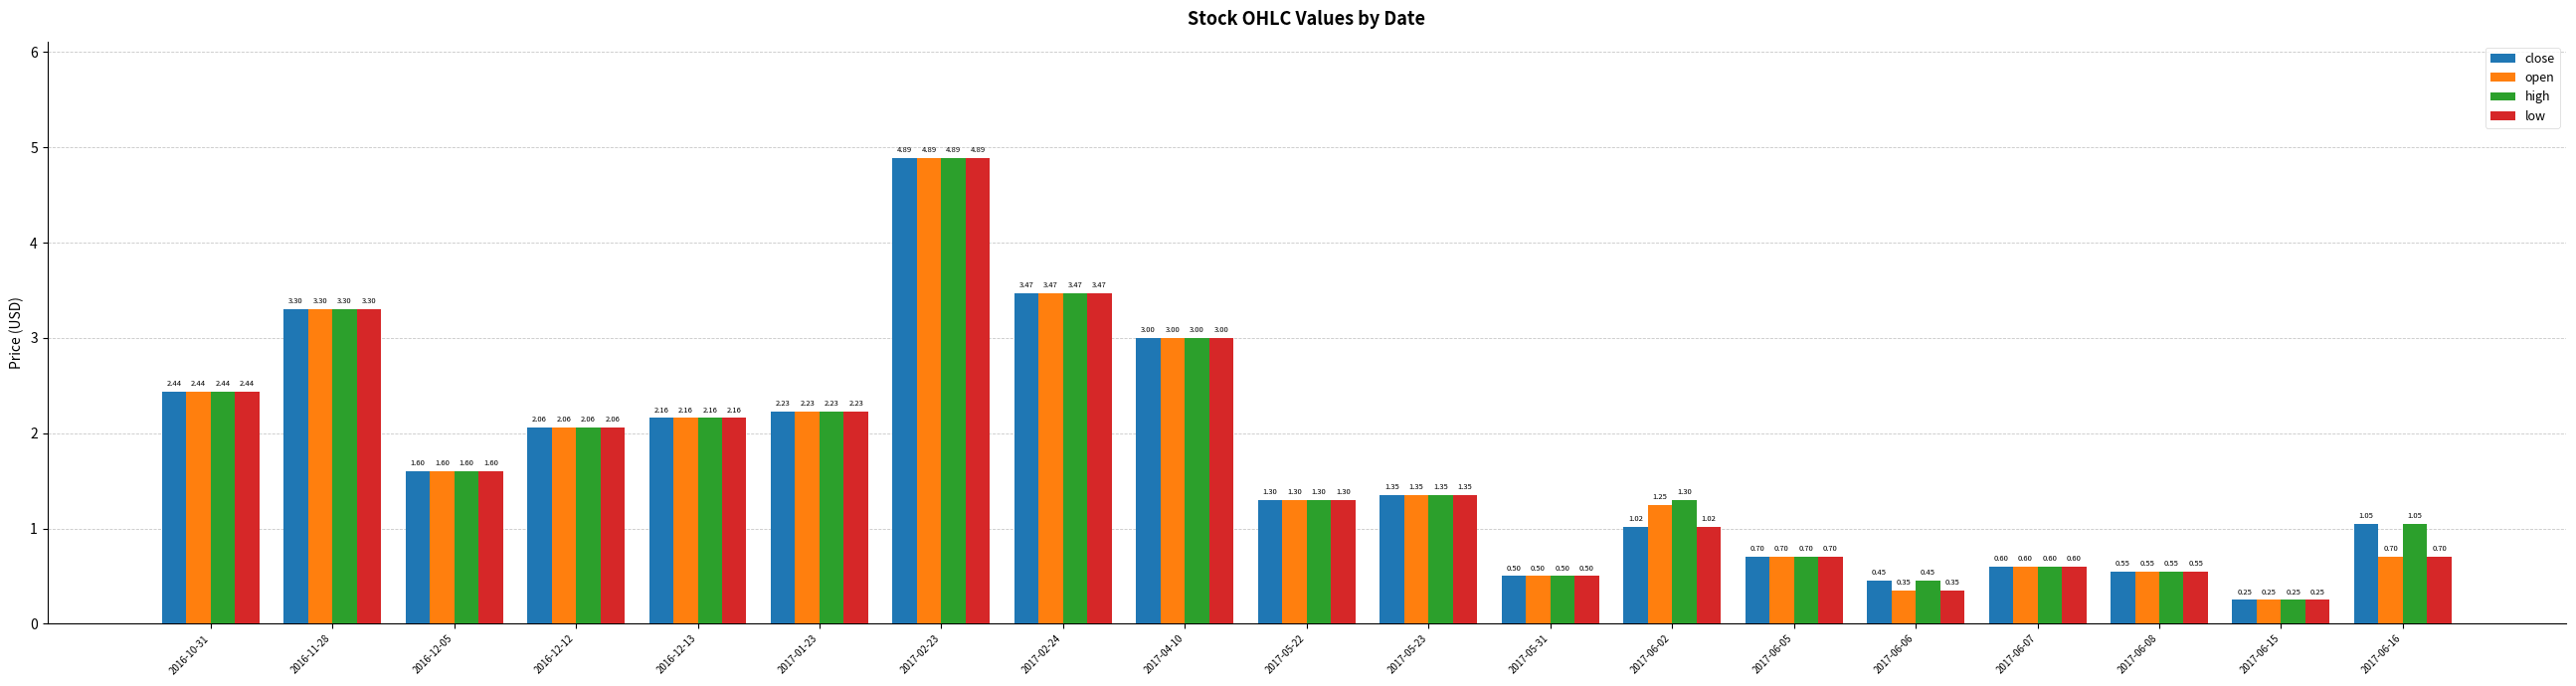

At which label does close first exceed 1?

2016-10-31